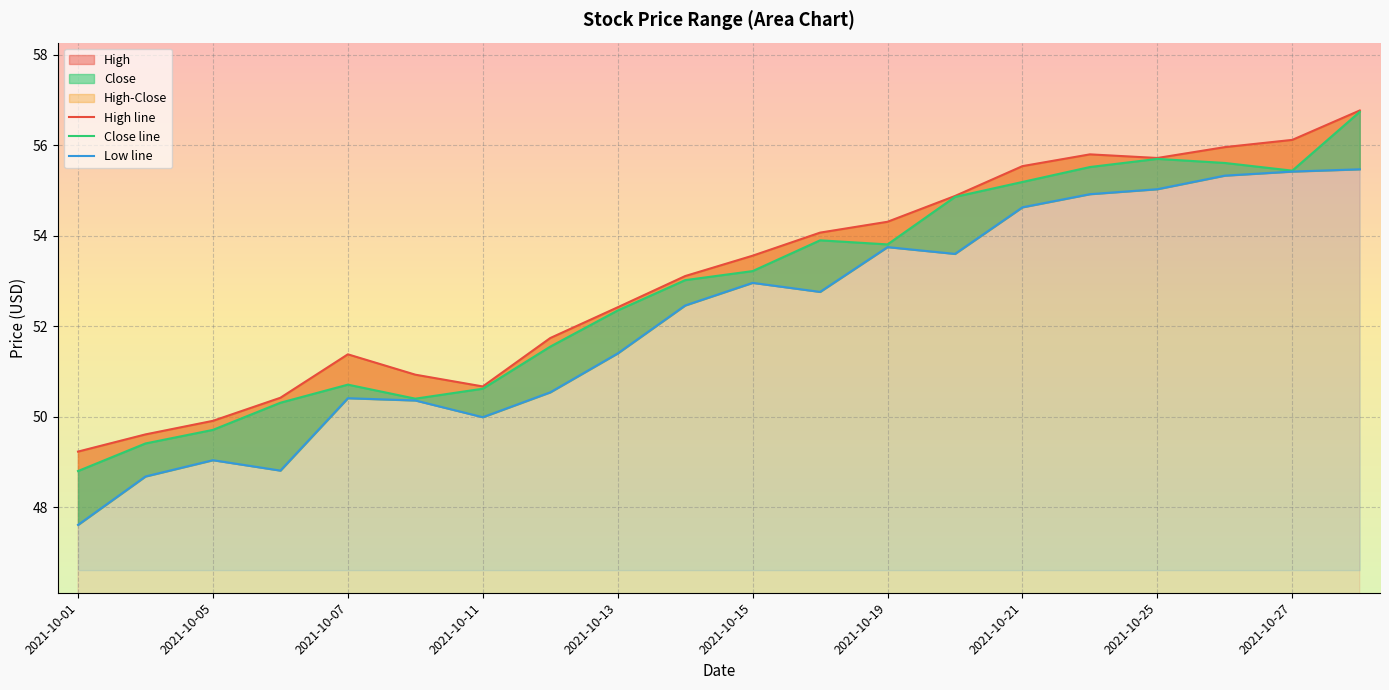

What is the lowest value of the Low series?

47.6